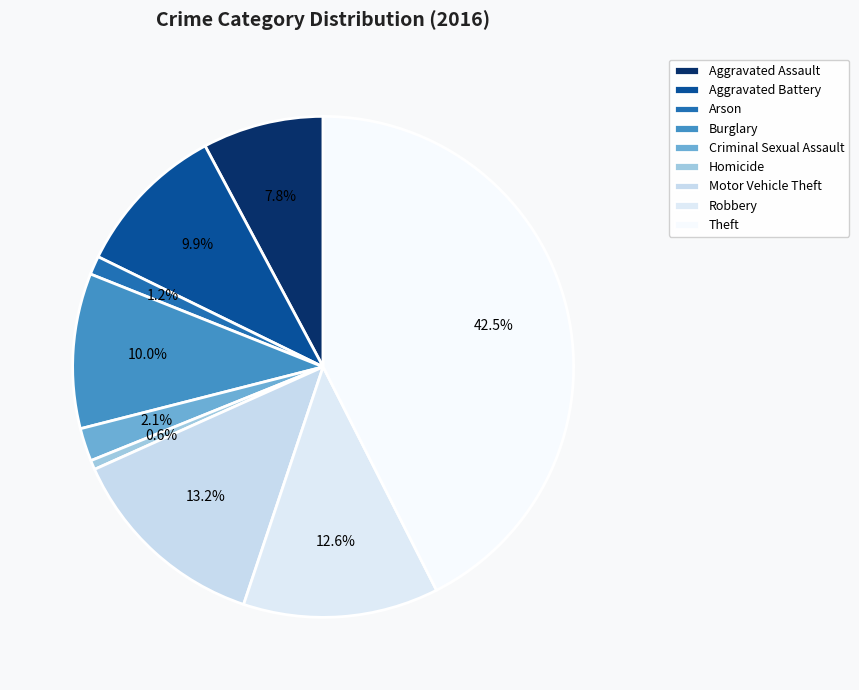

Does Robbery represent more than half of the total?

No